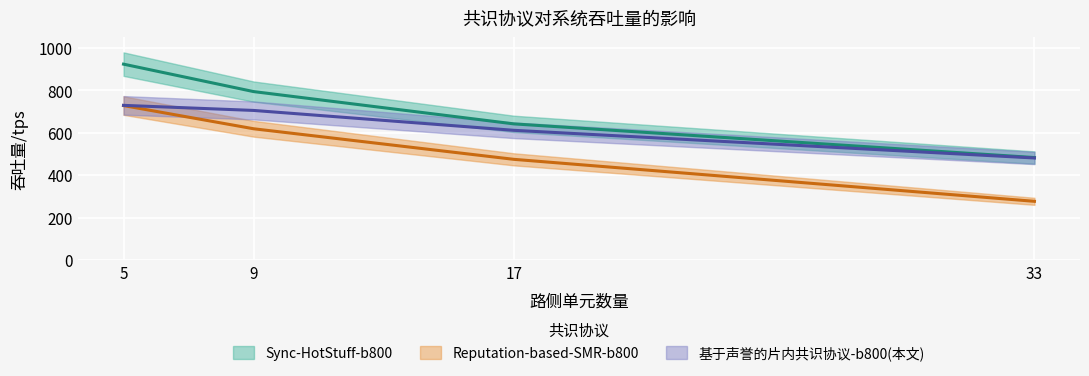

What are all the series names shown in the legend?

Sync-HotStuff-b800, Reputation-based-SMR-b800, 基于声誉的片内共识协议-b800(本文)